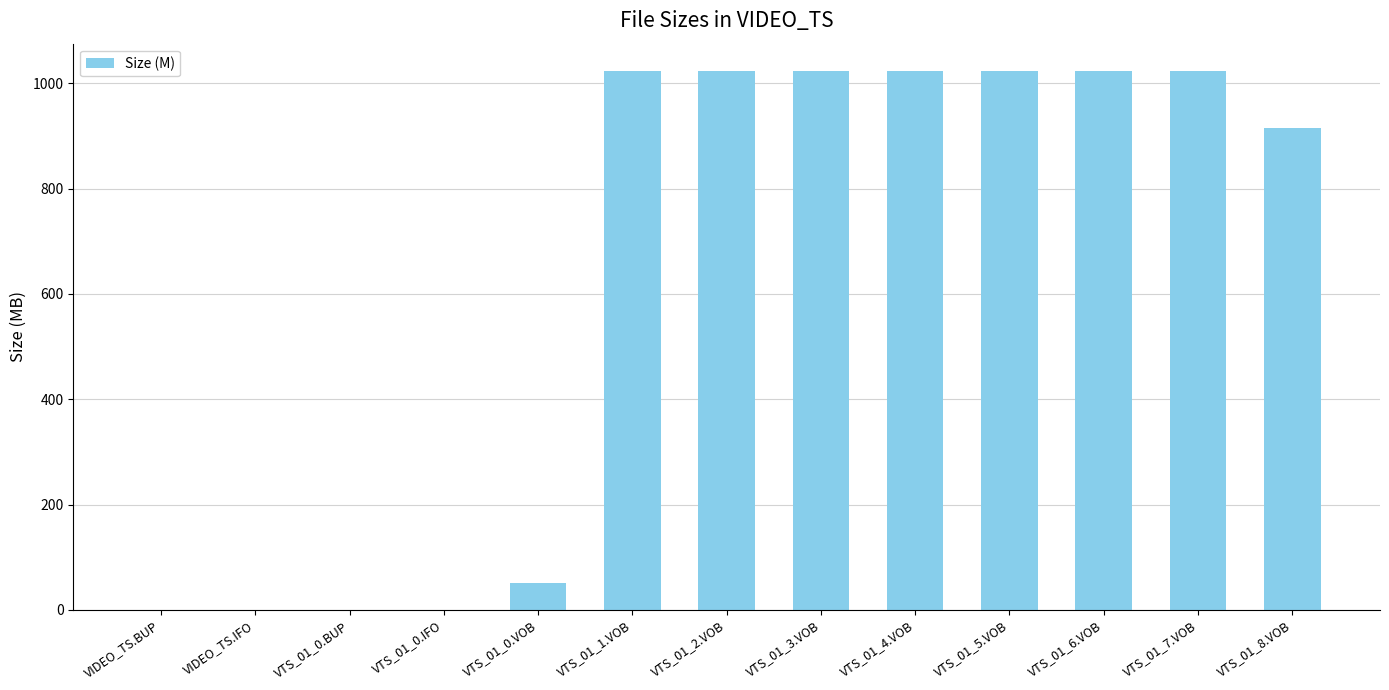

Where is the data nearest to the value 512?

VTS_01_8.VOB